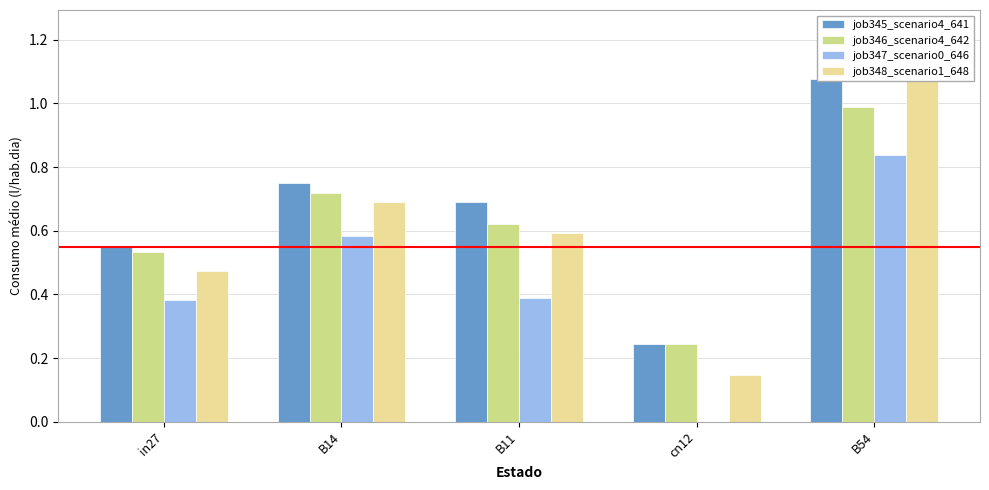

Rank the series by their maximum value, from highest to lowest.

job345_scenario4_641, job348_scenario1_648, job346_scenario4_642, job347_scenario0_646